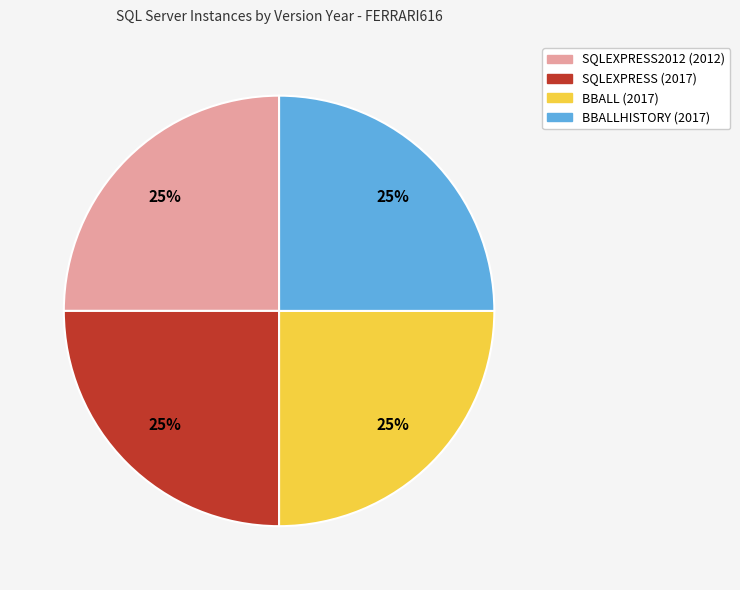

To the nearest percent, what is the average slice percentage?

25%